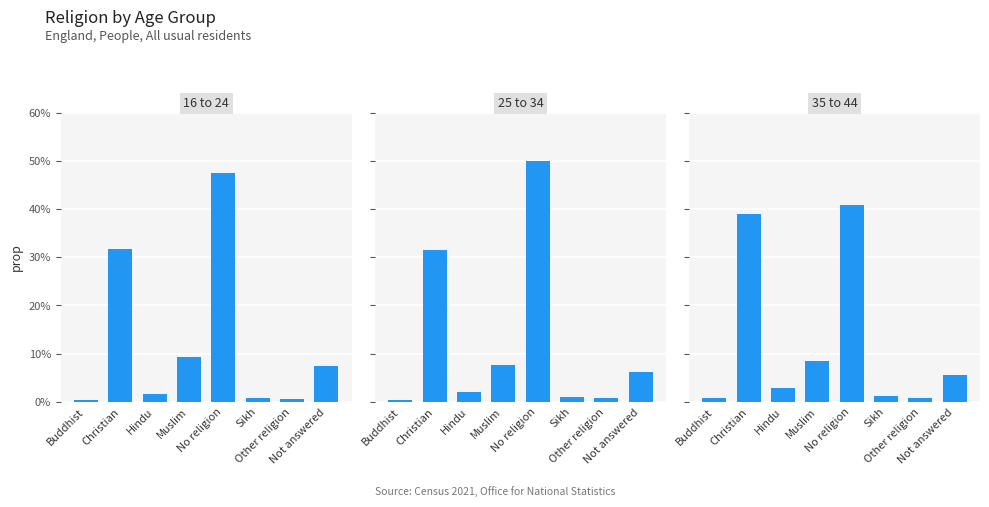

The value at Sikh is 1.3. True or false?

True